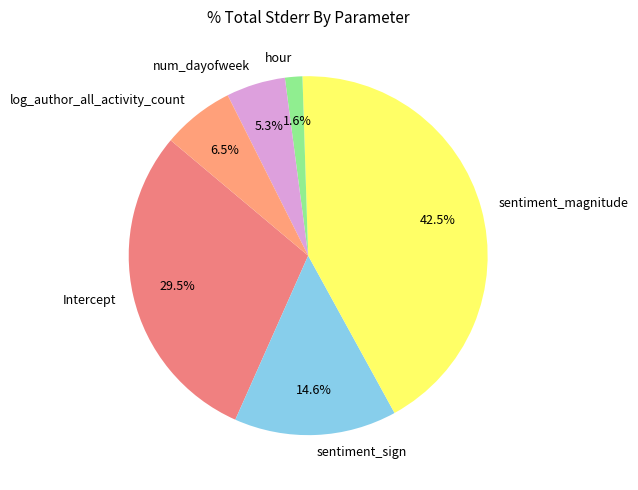

Which category has the smallest portion of the pie?

hour